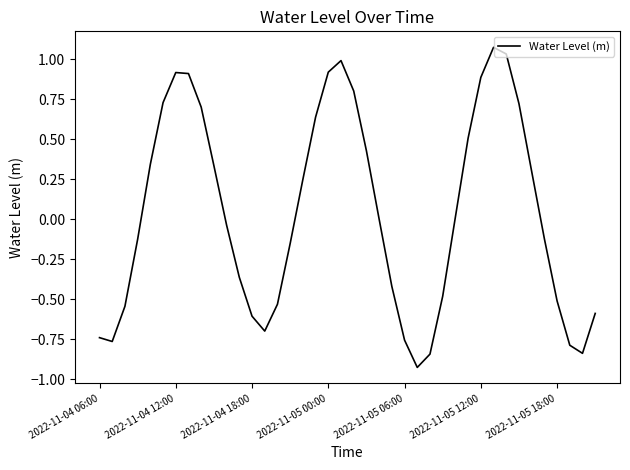

What is the difference between the maximum and minimum values?

2.0